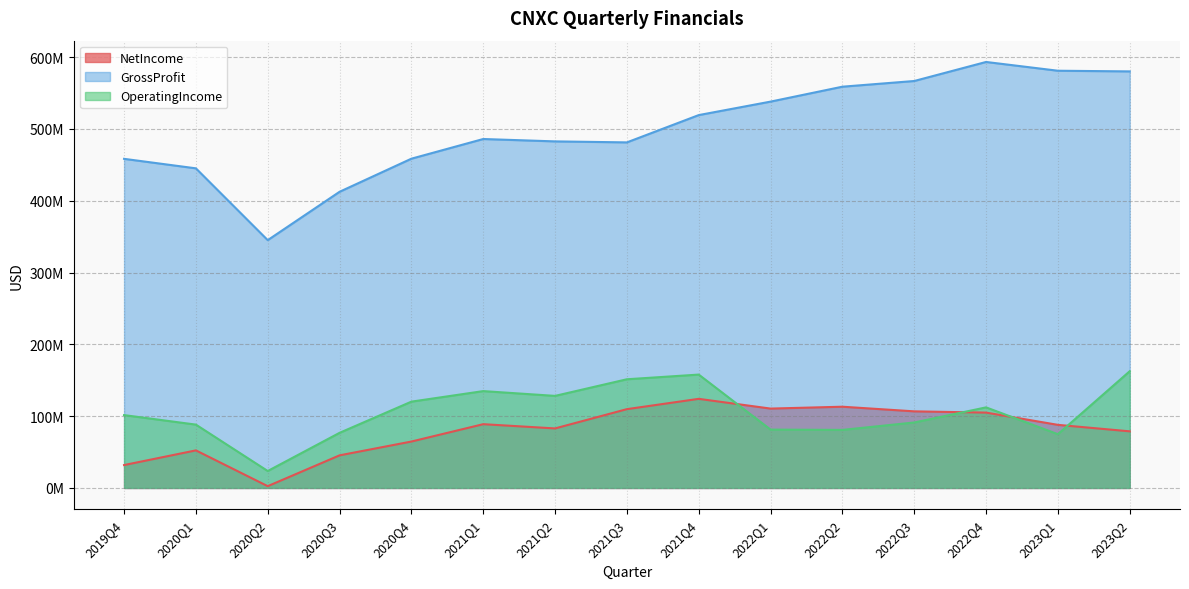

What is the minimum value shown in the chart?

2470000